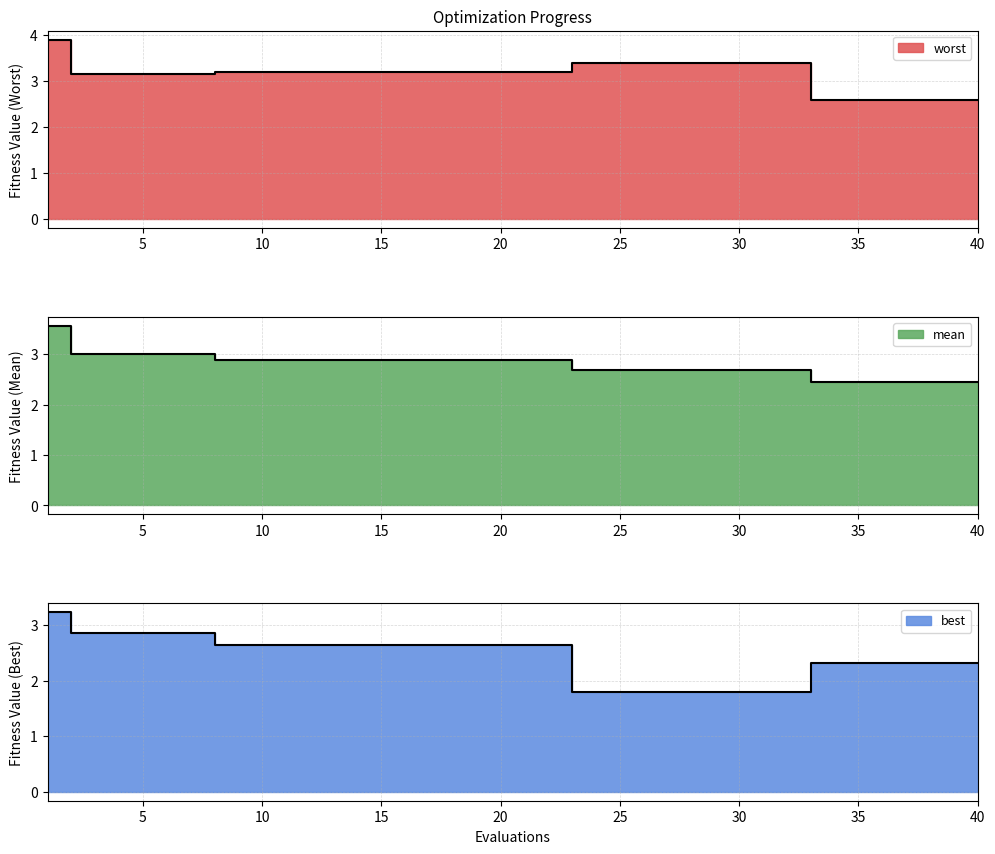

What is the sum of the worst values at 19 and 31?

6.6